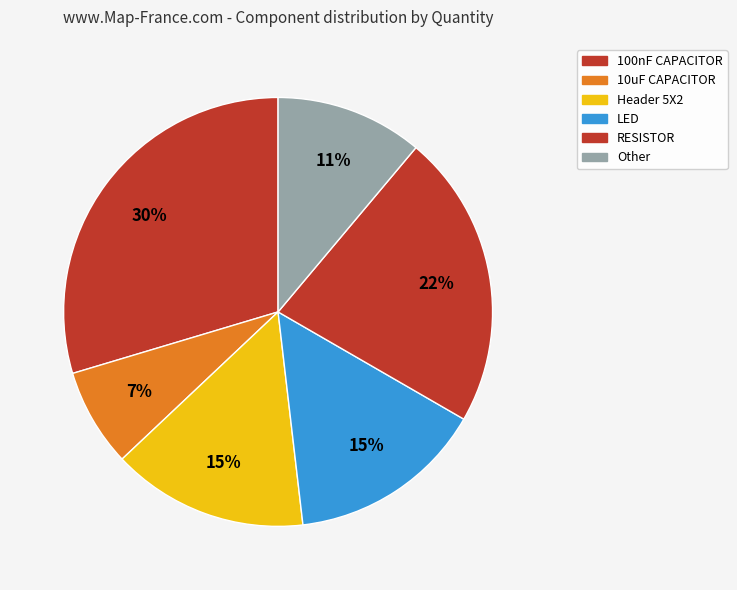

Count the number of slices in the pie.

6